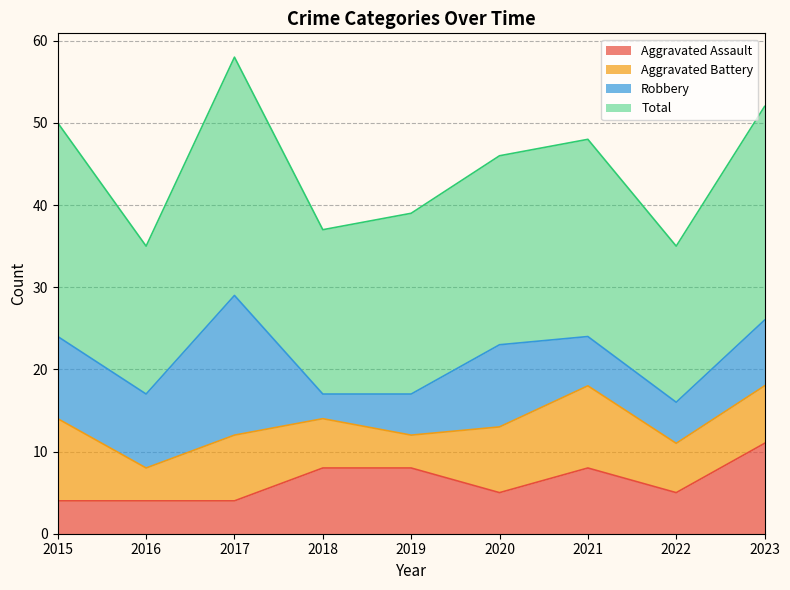

How many interior local valleys does the Total series have?

3